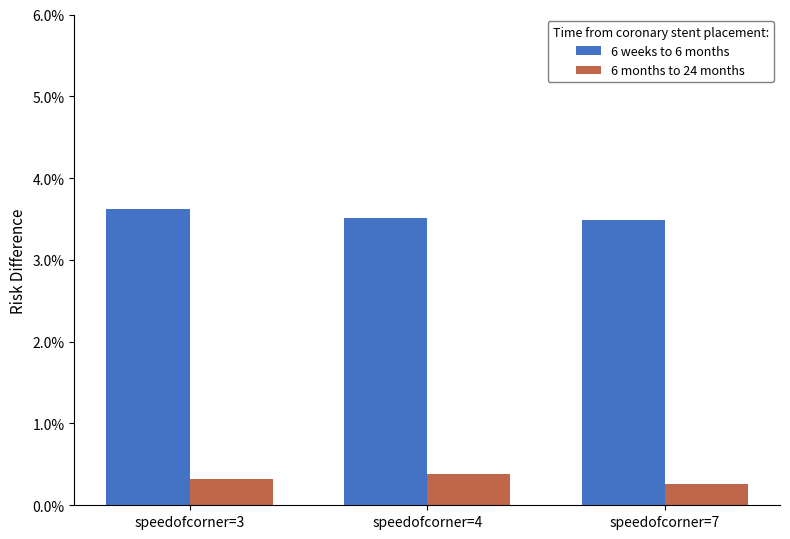

True or false: 6 weeks to 6 months has a value of 5.8 at speedofcorner=7.

False